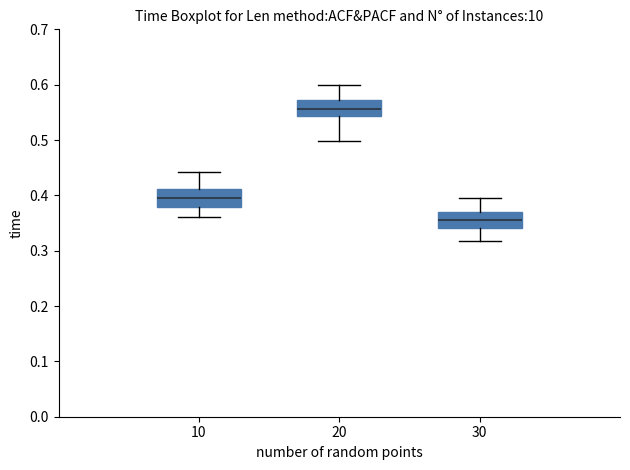

Reading left to right, read every box against the y-axis: the position of its median line, the range the box covers, and the ends of its whiskers. The values are not printed on the chart, so give them approximately, as read against the axis.

10: median 0.39, box 0.38 to 0.41, whiskers 0.36 to 0.44
20: median 0.56, box 0.54 to 0.57, whiskers 0.50 to 0.60
30: median 0.36, box 0.34 to 0.37, whiskers 0.32 to 0.40